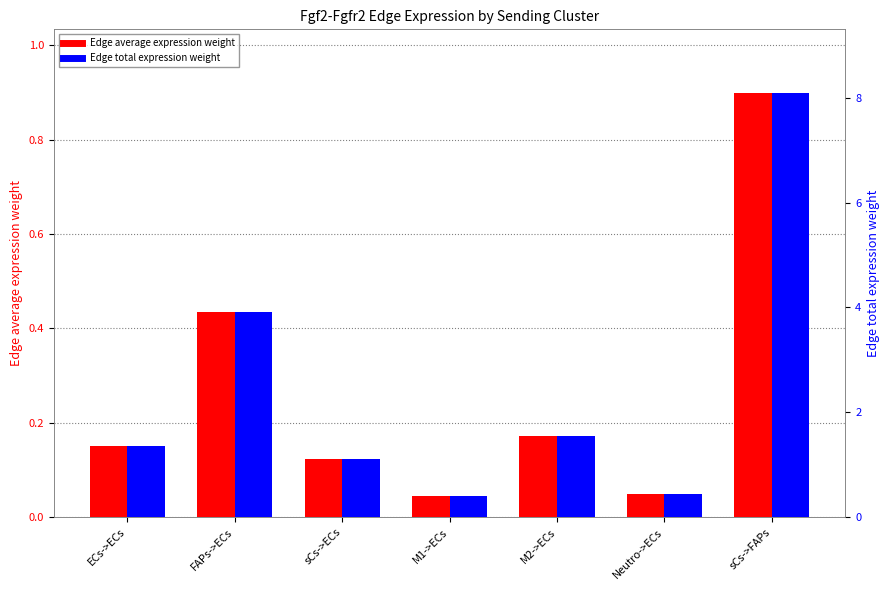

What is the label of the 5th bar from the left?

M2->ECs